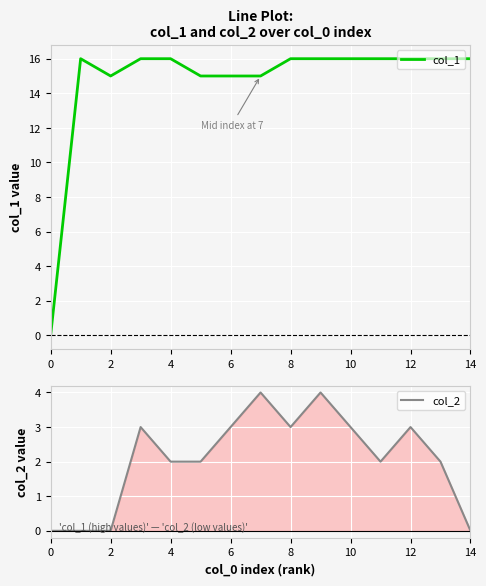

At 9, list the series in order from smallest to largest.

col_2, col_1